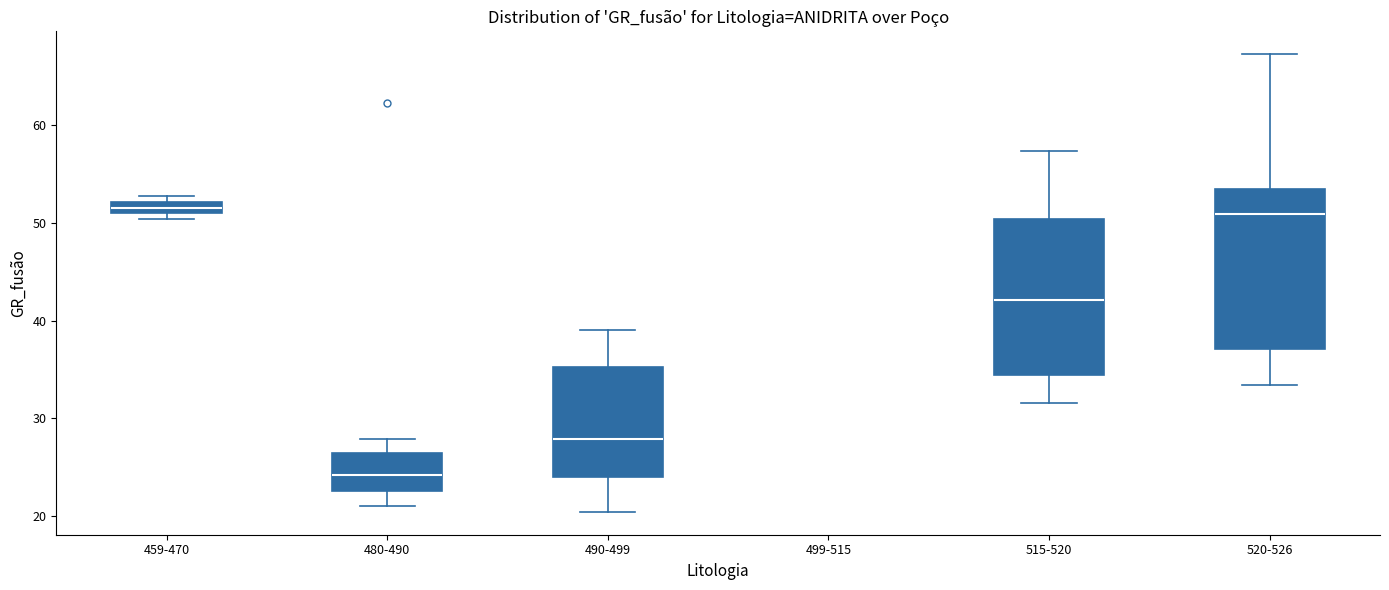

Where does the median line of the box for 480-490 sit on the y-axis? The values are not printed on the chart, so give them approximately, as read against the axis.

24